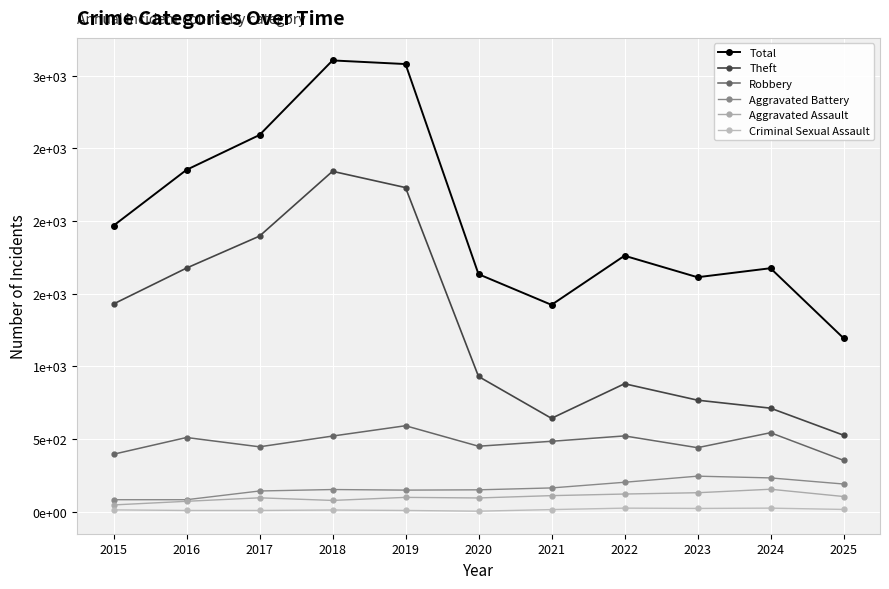

Does the chart have visible grid lines?

Yes